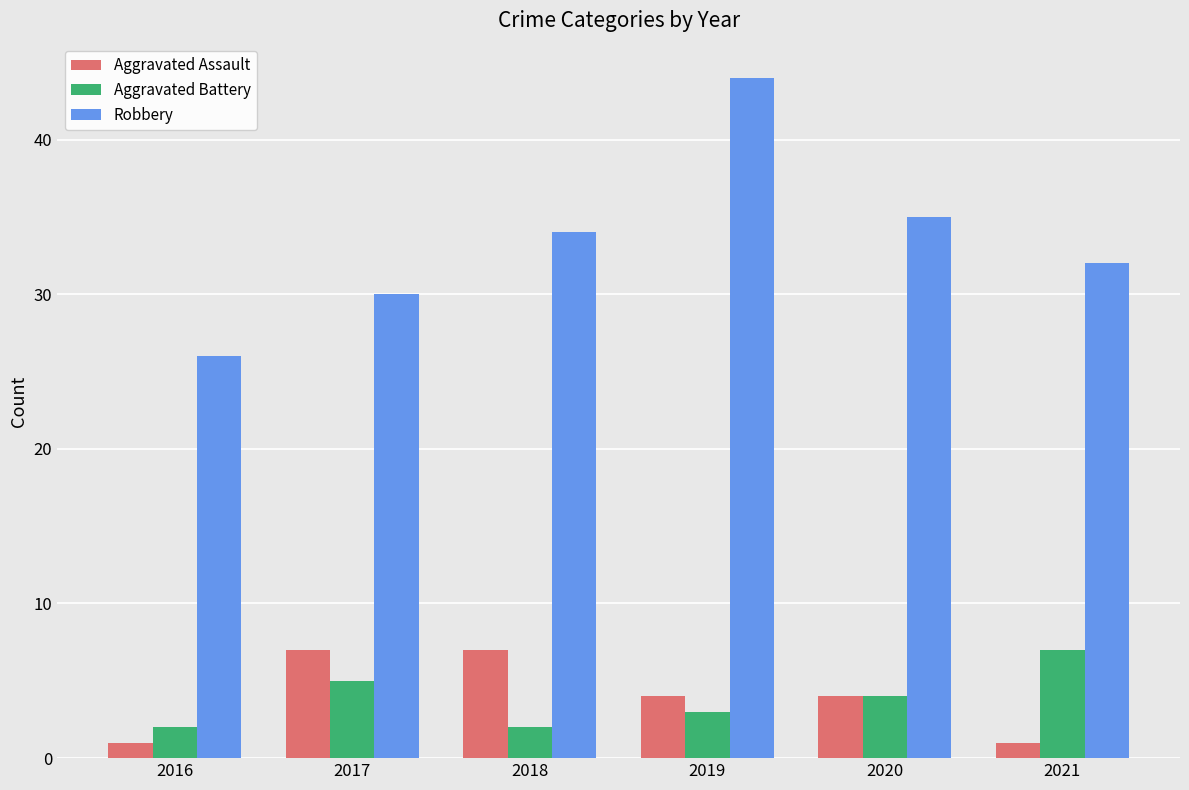

Which series has the largest range (max minus min)?

Robbery